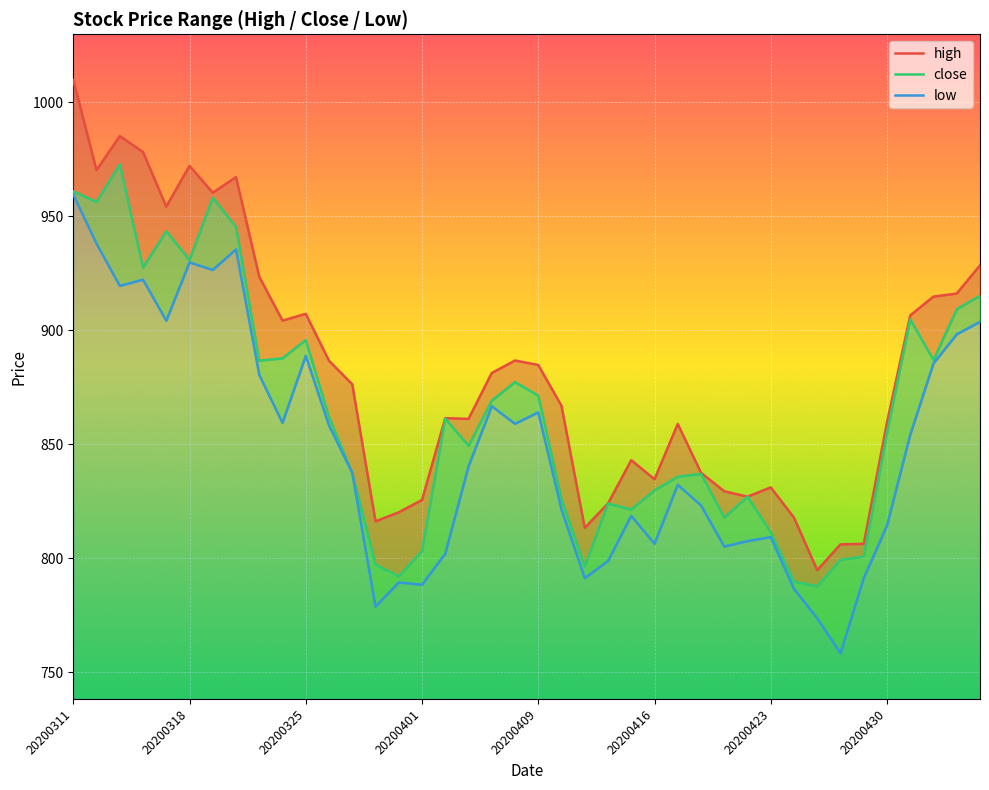

True or false: close has more than 1 interior local peaks.

True